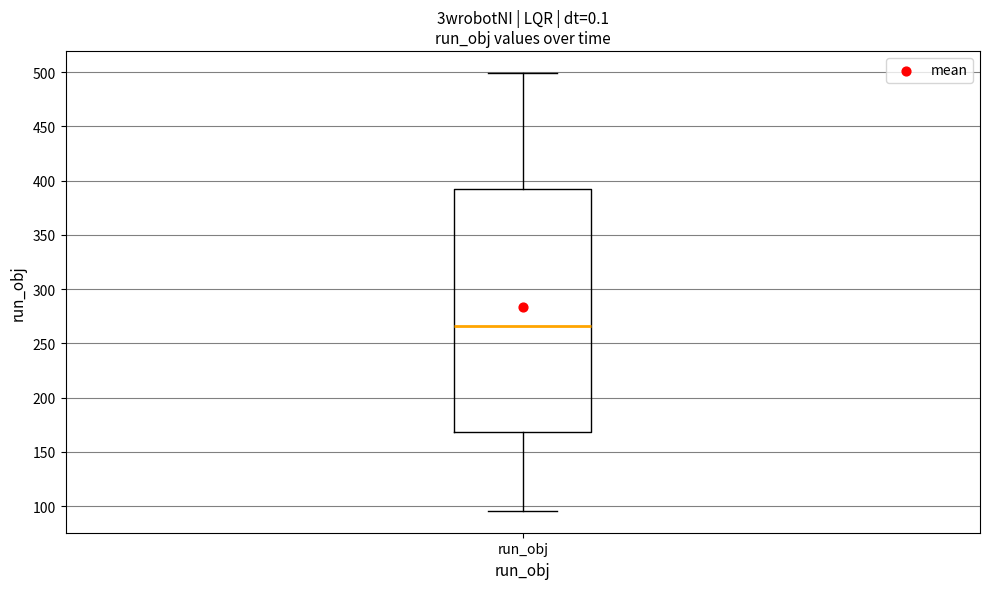

Read this box plot against the y-axis: the position of the median line, the range covered by the box, and the ends of both whiskers. The values are not printed on the chart, so give them approximately, as read against the axis.

median 265, box 170 to 395, whiskers 95 to 500